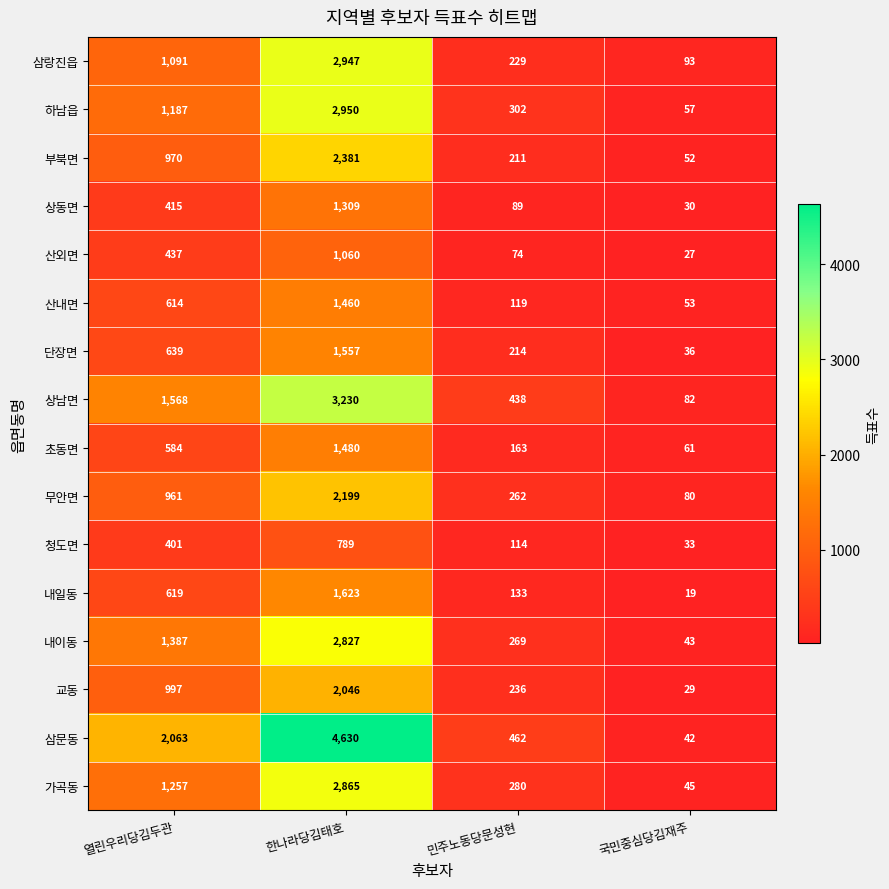

What is the difference between the 산외면 values at 민주노동당문성현 and 열린우리당김두관?

363